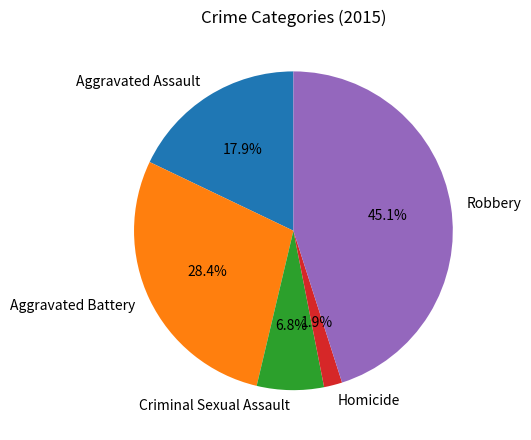

What is the smallest slice in the pie chart?

Homicide